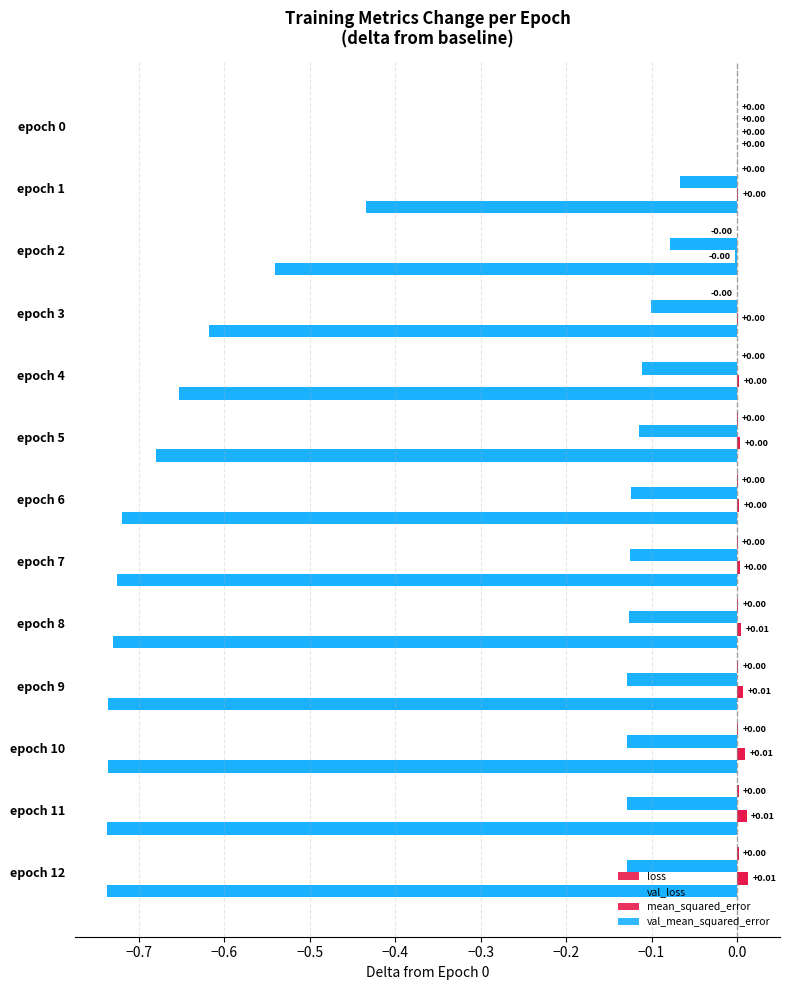

How many categories are shown in the chart?

13